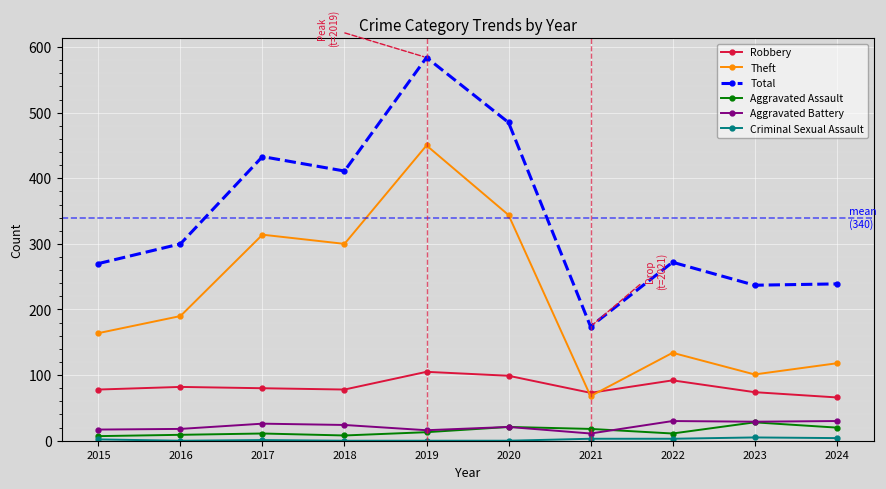

How many categories are shown in the chart?

10